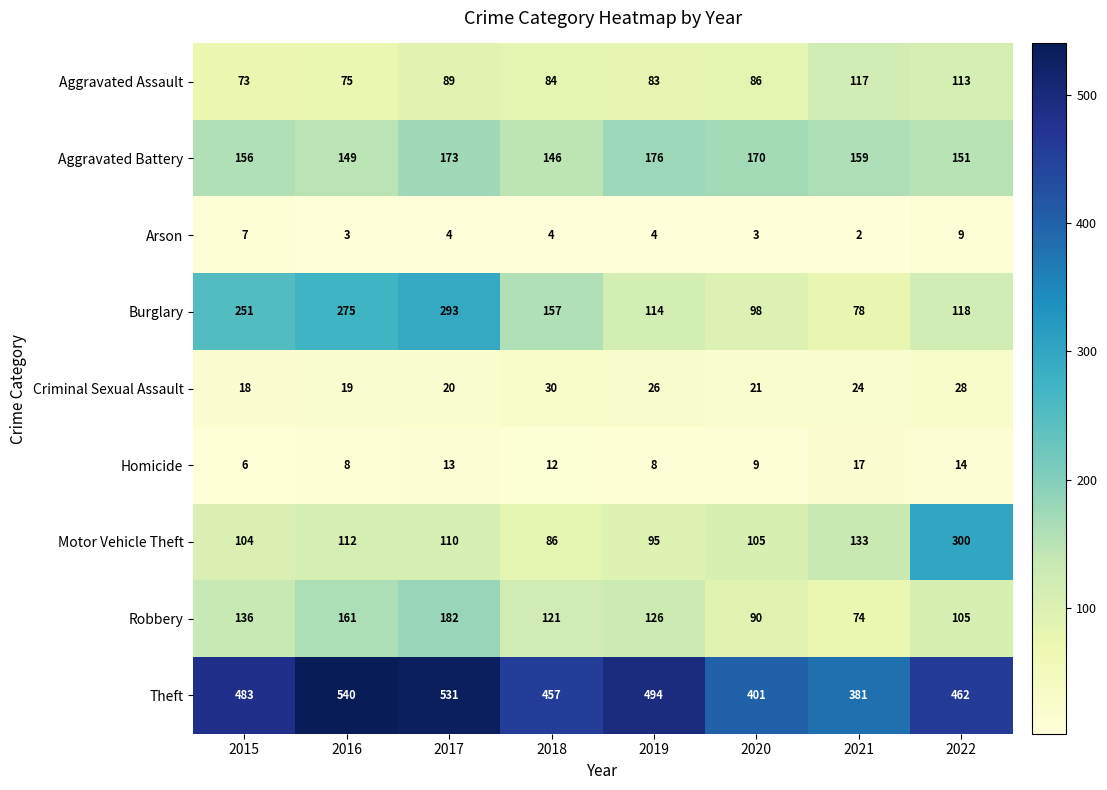

At which label does Motor Vehicle Theft reach its peak?

2022